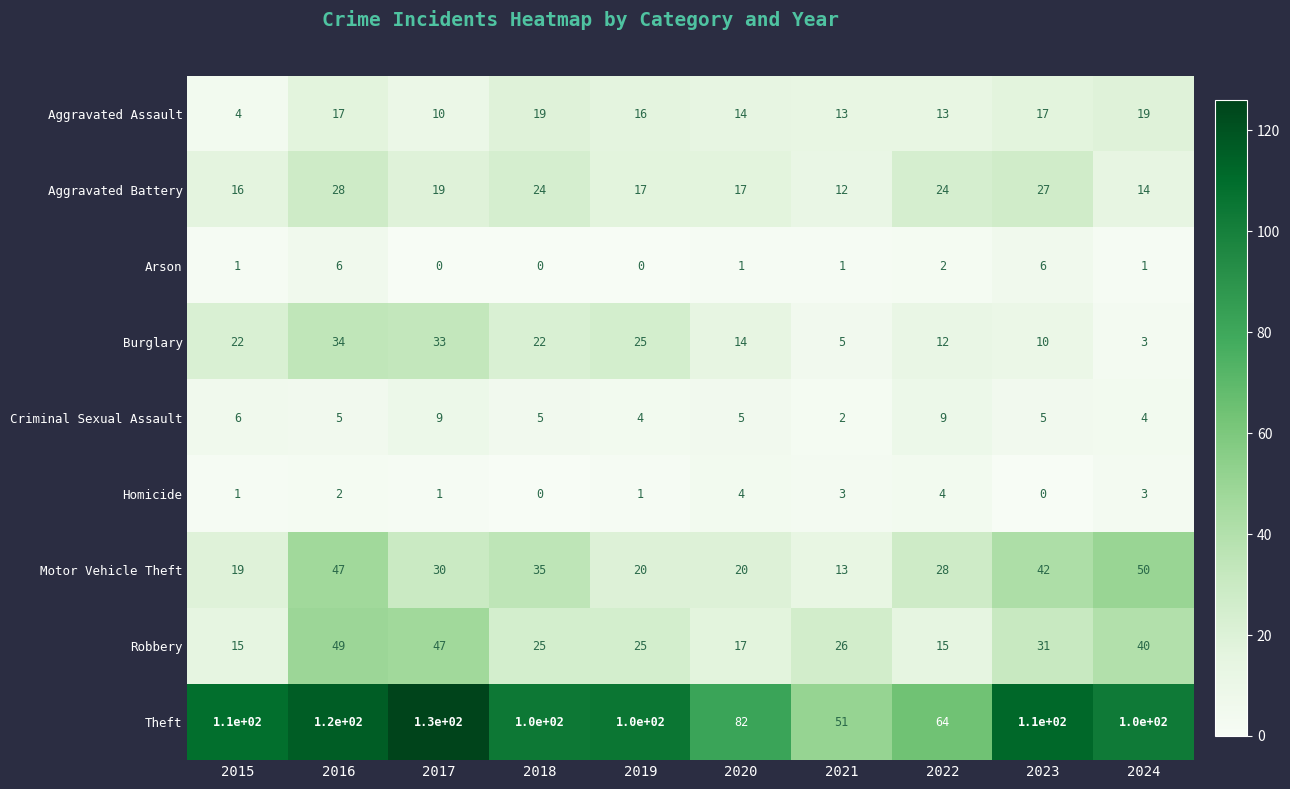

What is the difference between the second highest and second lowest values in the Arson series?

6